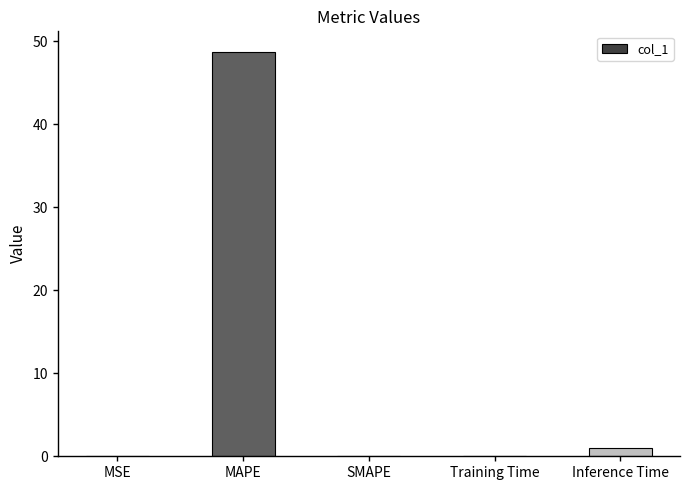

What is the greatest value displayed?

48.7